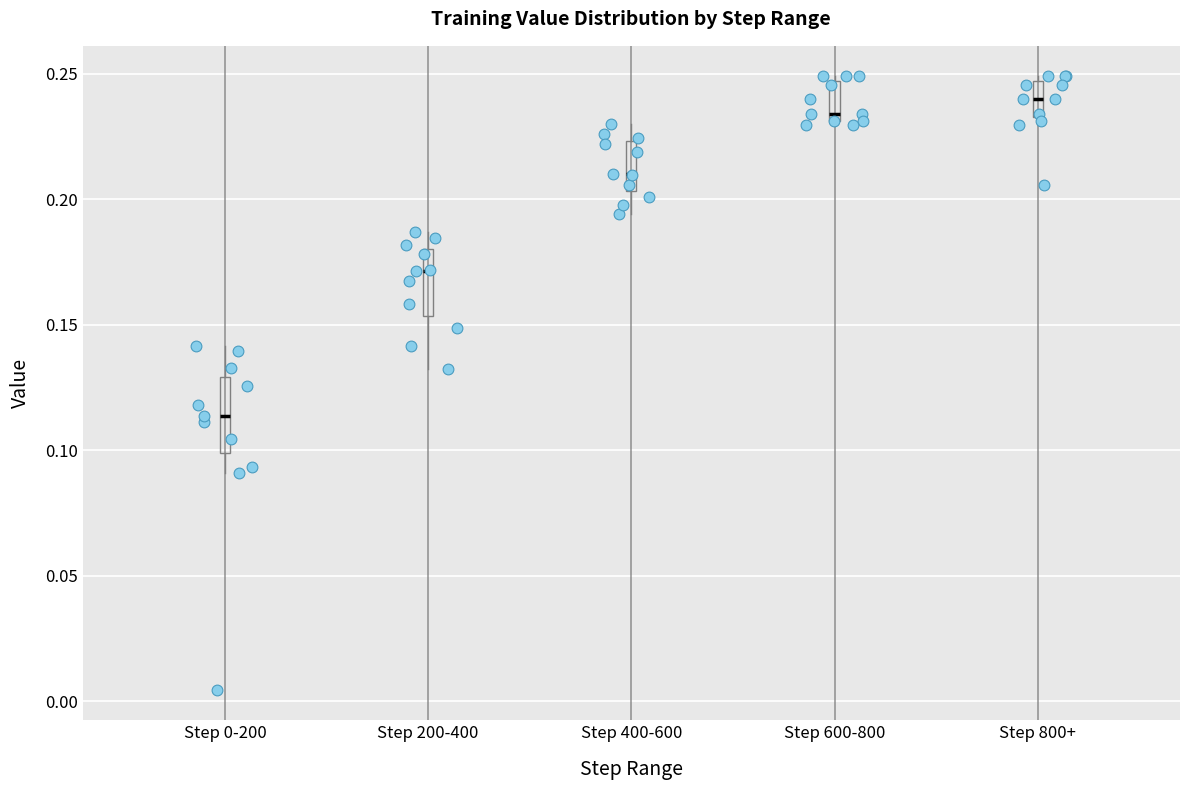

Reading left to right, read every box against the y-axis: the position of its median line, the range the box covers, and the ends of its whiskers. The values are not printed on the chart, so give them approximately, as read against the axis.

Step 0-200: median 0.115, box 0.100 to 0.130, whiskers 0.090 to 0.140
Step 200-400: median 0.170, box 0.155 to 0.180, whiskers 0.130 to 0.185
Step 400-600: median 0.210, box 0.205 to 0.225, whiskers 0.195 to 0.230
Step 600-800: median 0.235, box 0.230 to 0.245, whiskers 0.230 (just below the box's lower edge) to 0.250
Step 800+: median 0.240, box 0.235 to 0.245, whiskers 0.230 to 0.250